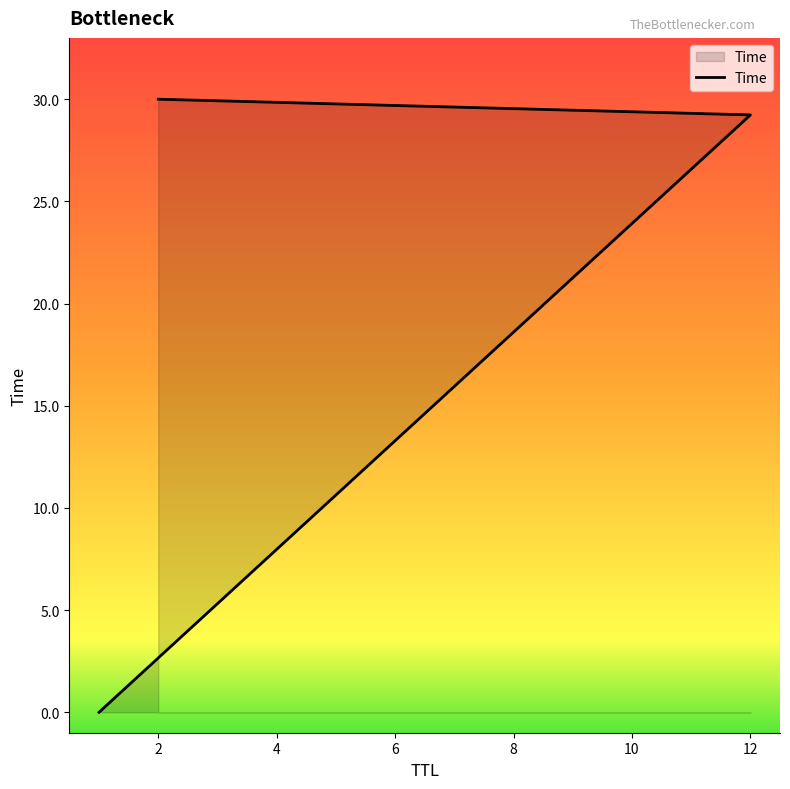

Reading left to right, transcribe all the data shown in this chart.

1=0.0	12=29.2	2=30.0